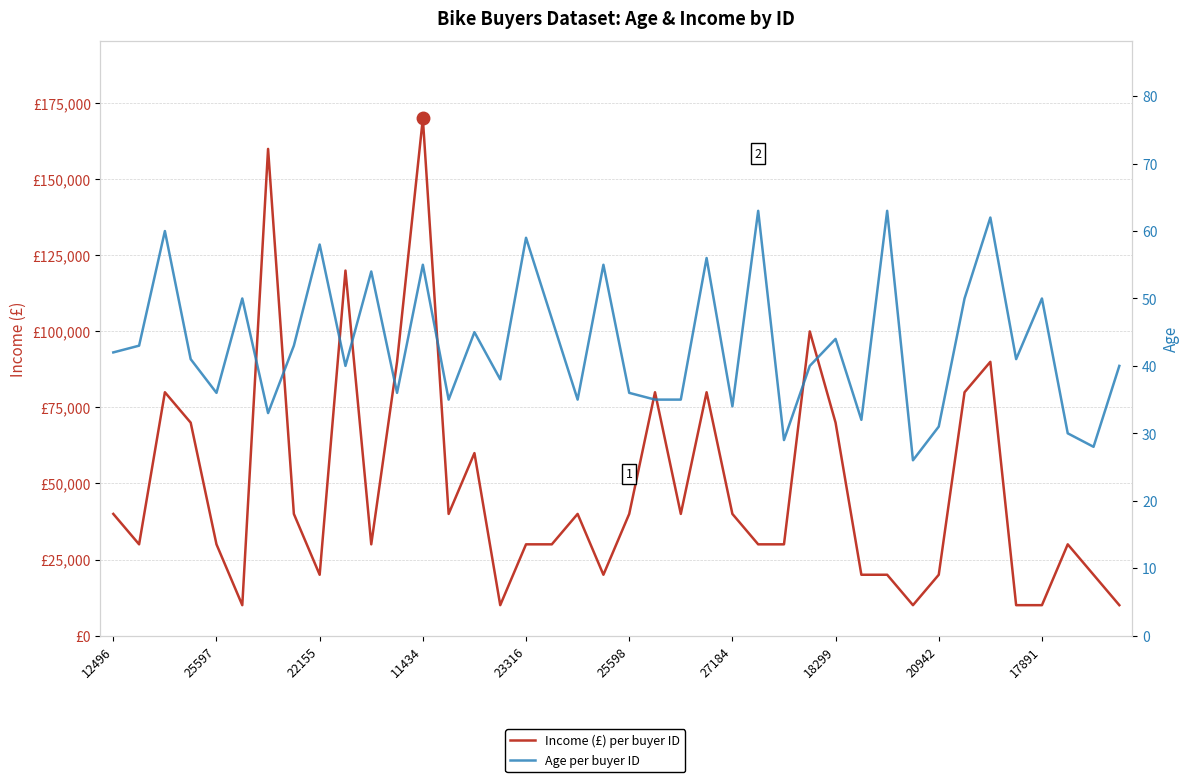

What is the value of the Income (£) per buyer ID point at the 13th from the left?

170000